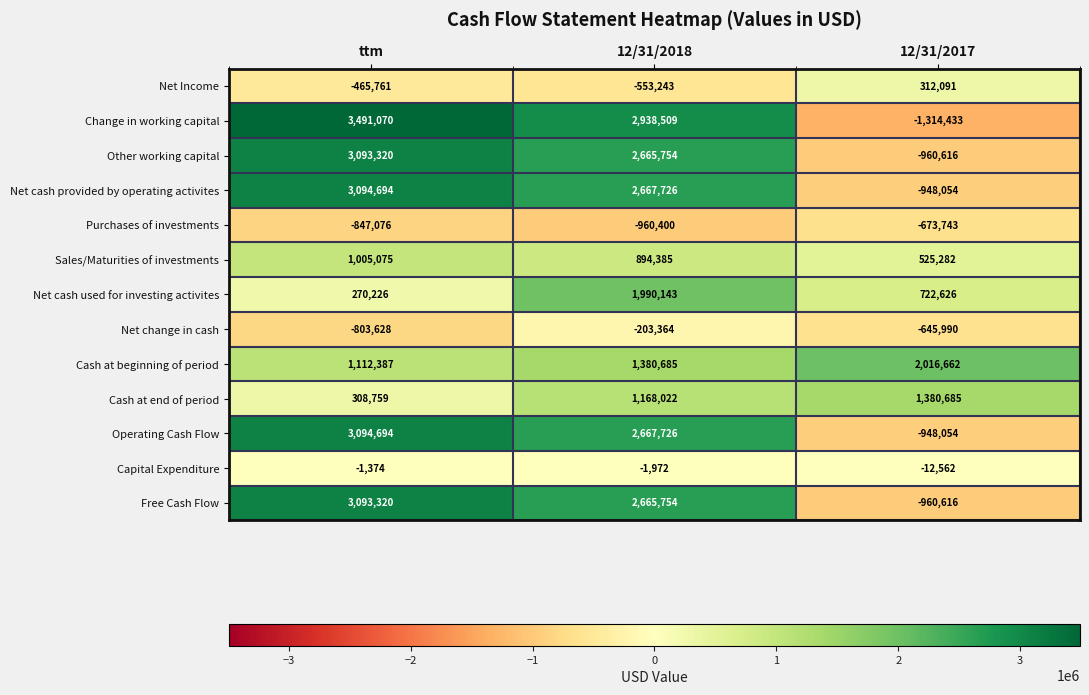

What is the average value of the Purchases of investments series?

-827073